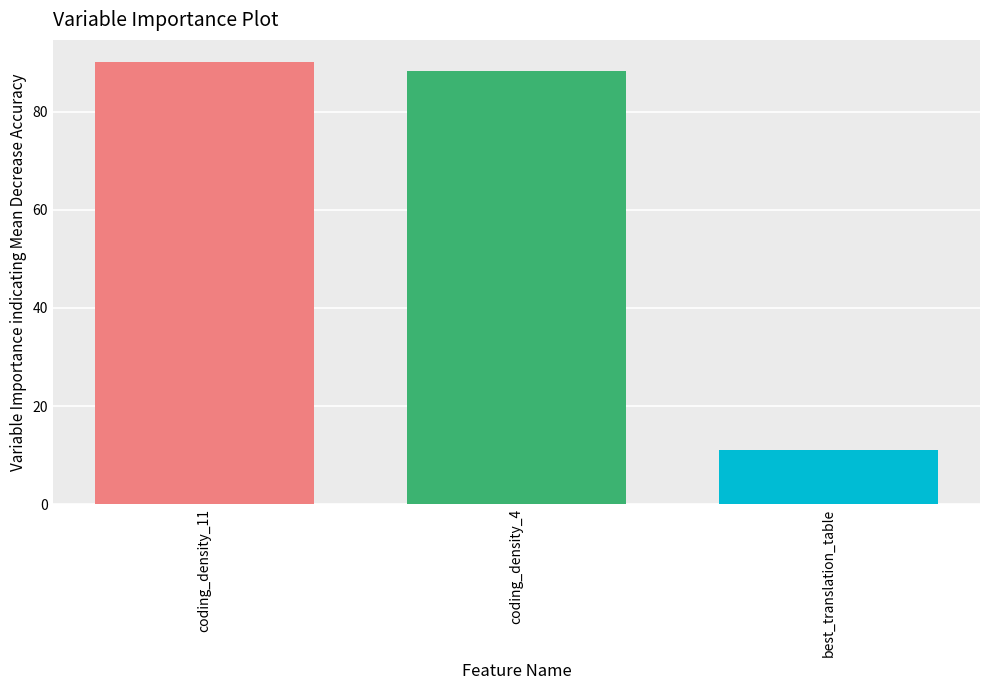

Count the number of values greater than 88.

2